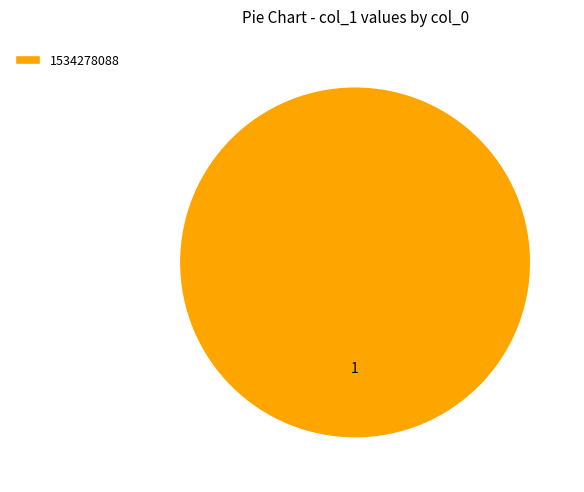

Which category accounts for the majority?

1534278088